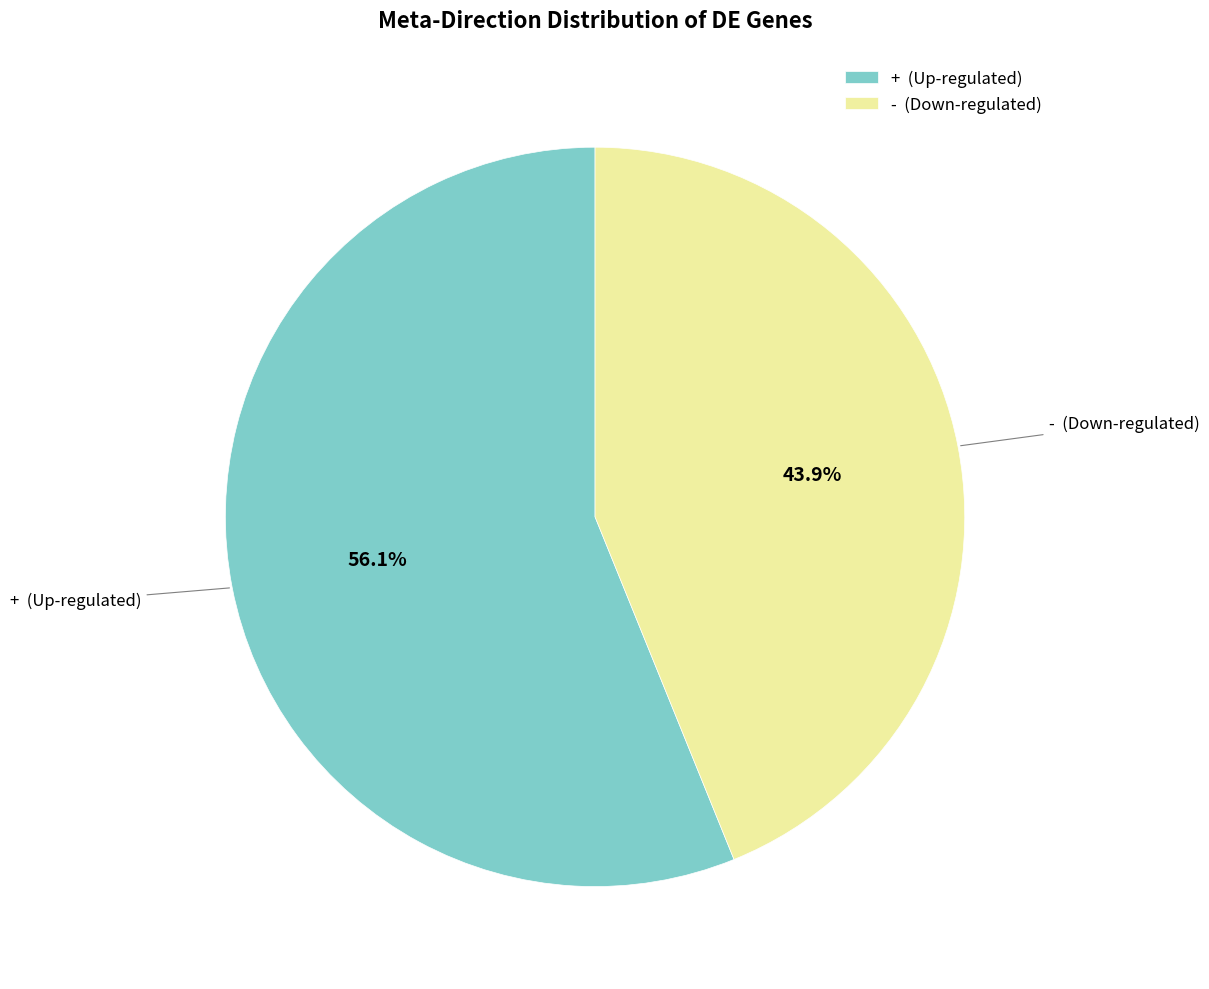

To the nearest percent, what is the average slice percentage?

50%